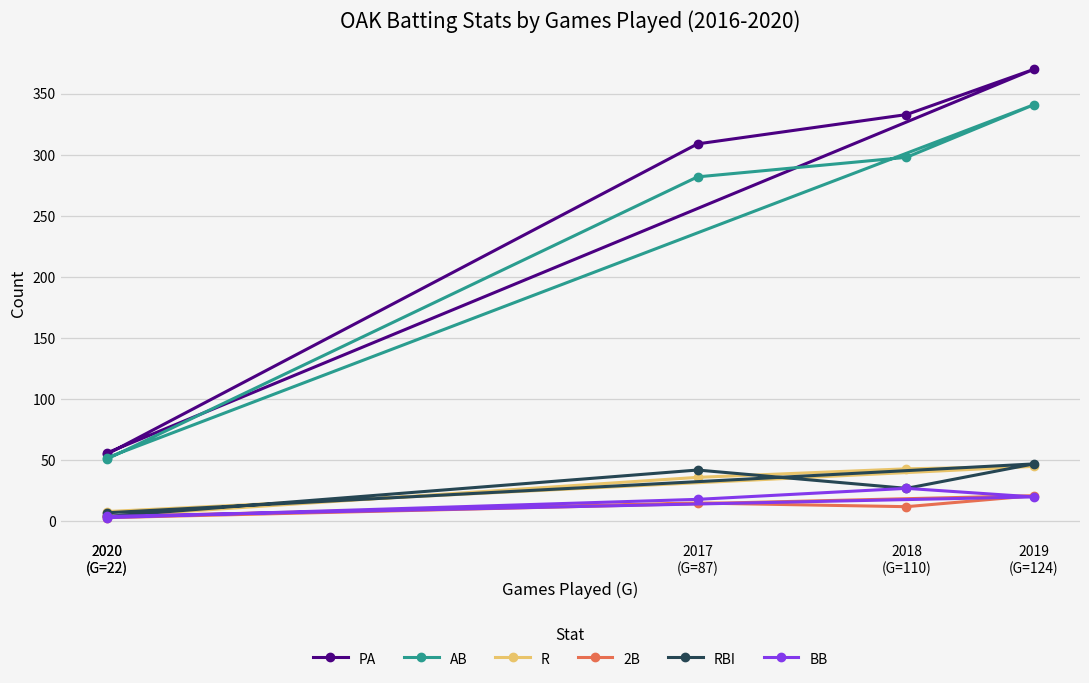

The value of BB at 2018
(G=110) is 17. True or false?

False